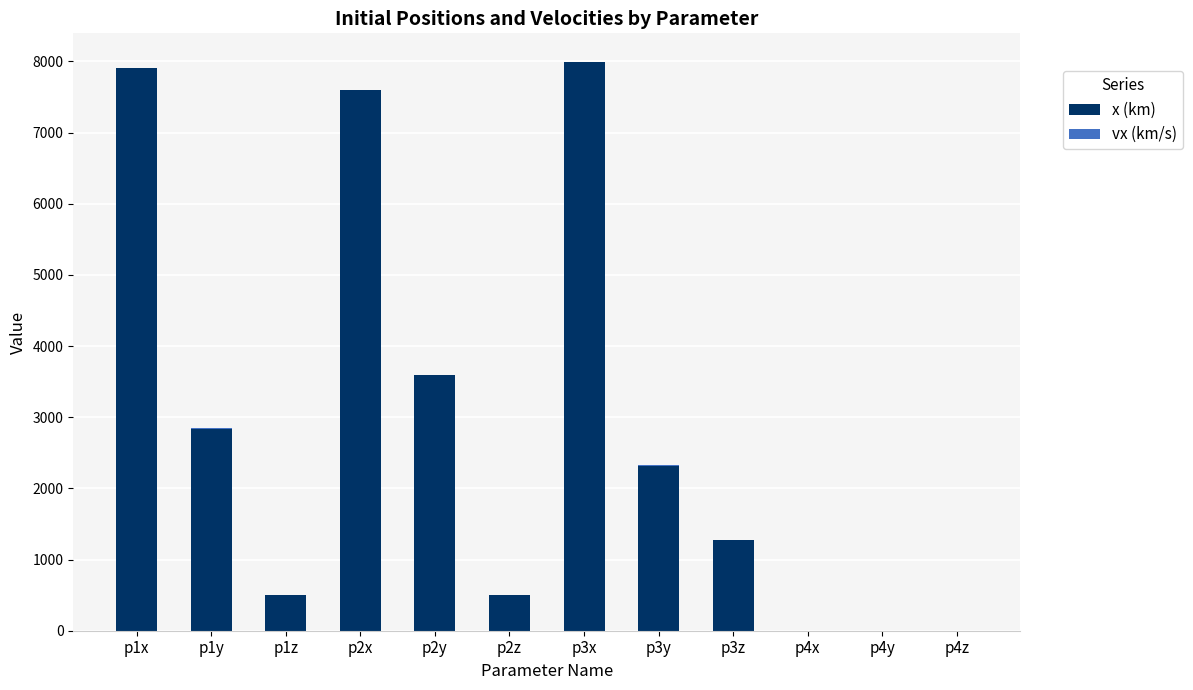

How many values in the x (km) series exceed 2319?

6